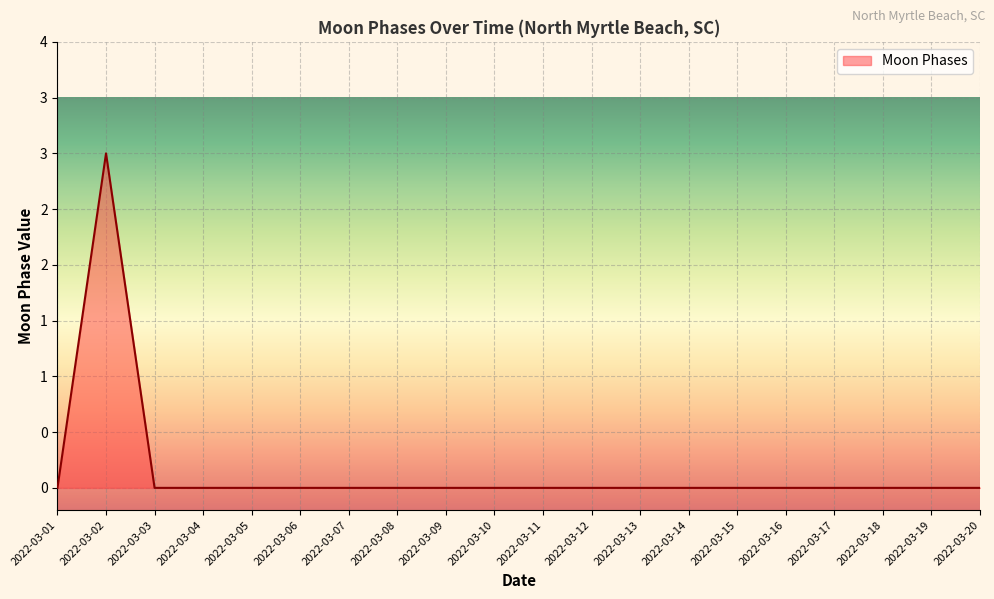

Is it true that the value at 2022-03-11 is -2?

False